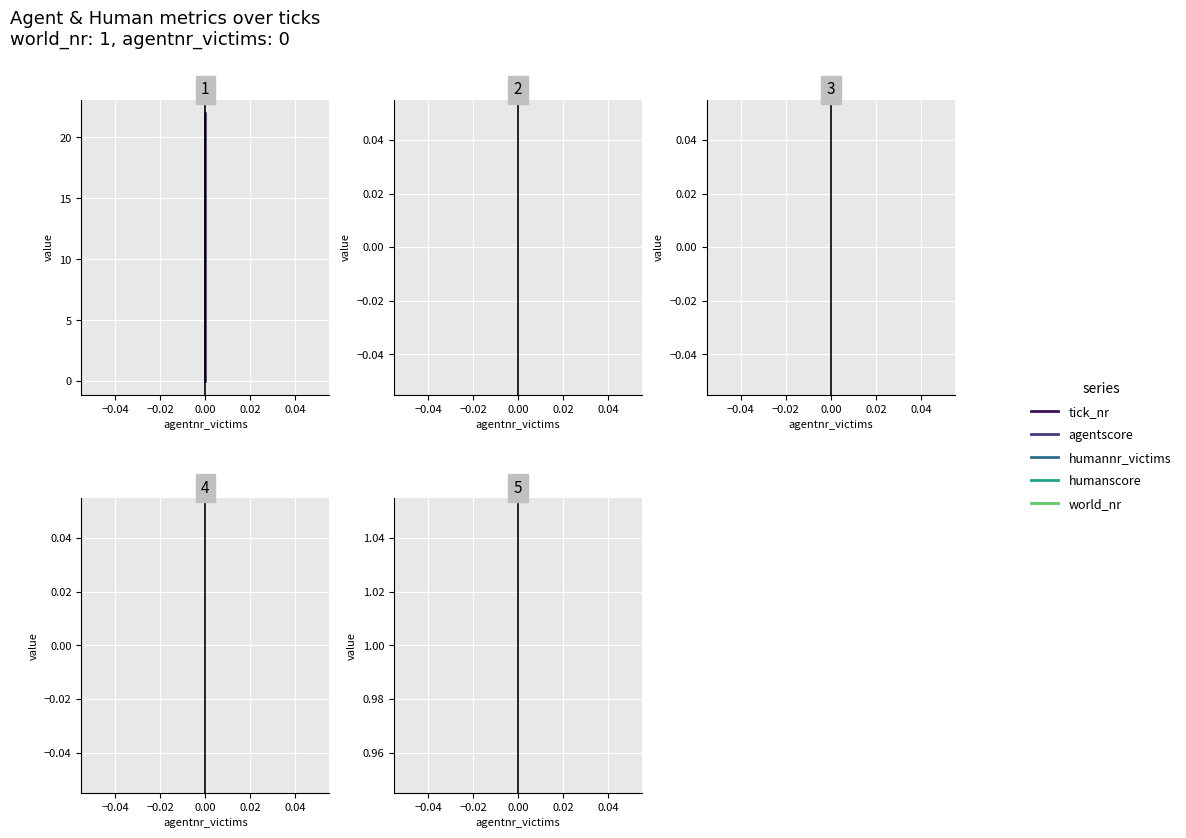

What is the maximum value shown in the chart?

22